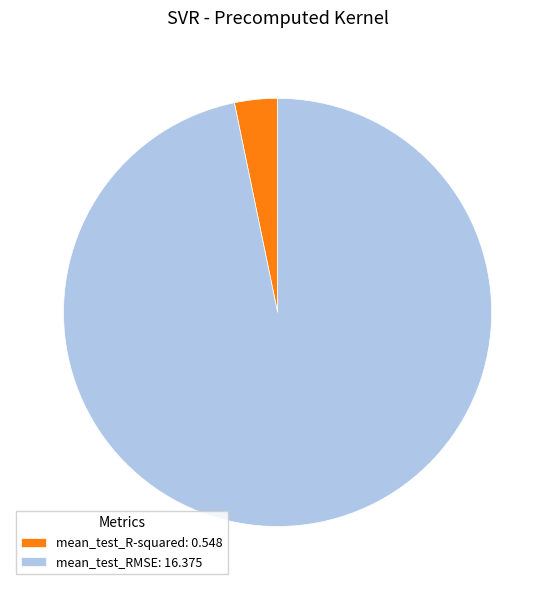

What is the smallest slice in the pie chart?

mean_test_R-squared